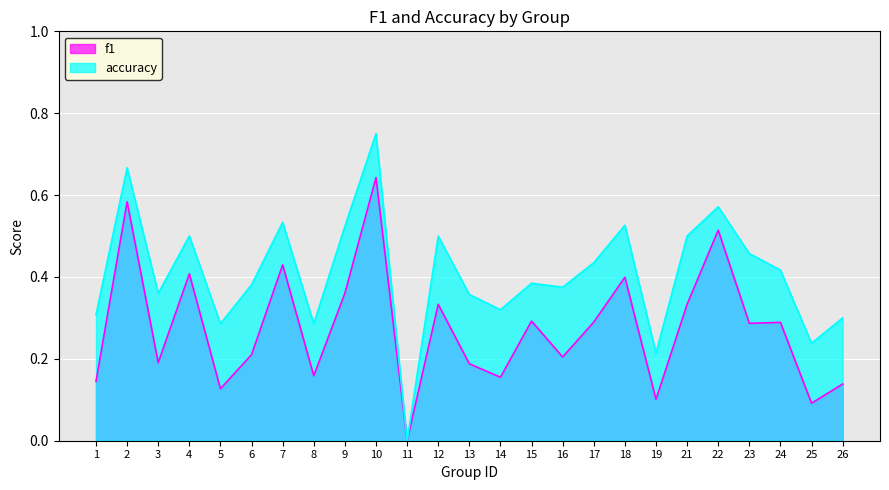

How many lines are shown in the chart?

2